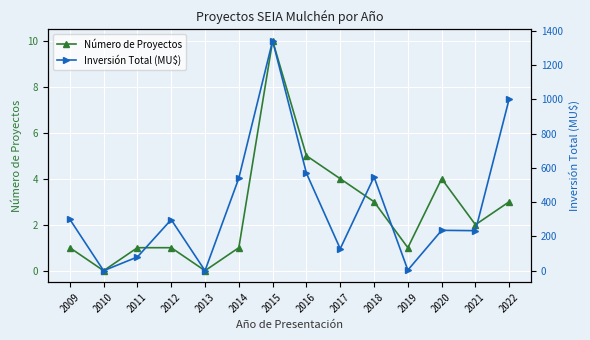

At which category does Inversión Total (MU$) reach its first local peak?

2012